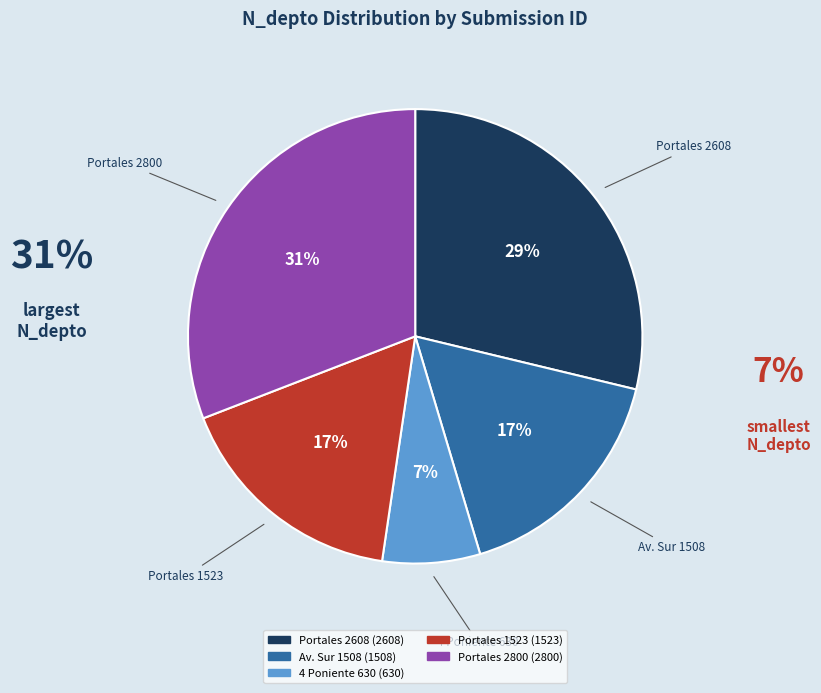

Is there any slice that represents more than half of the pie?

No